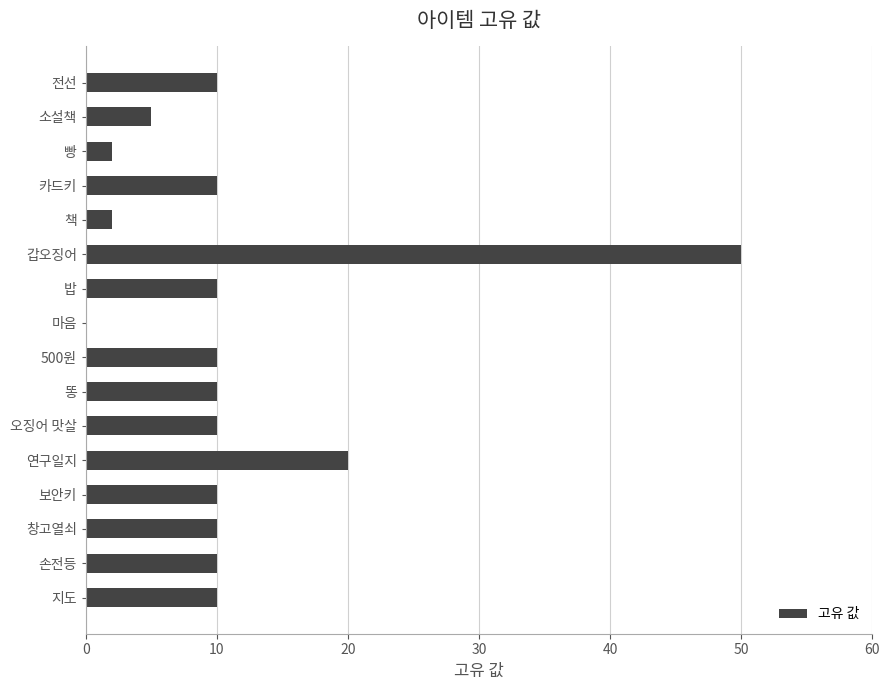

Reading bottom to top, extract all data points from this chart.

지도=10	손전등=10	창고열쇠=10	보안키=10	연구일지=20	오징어 맛살=10	똥=10	500원=10	마음=0	밥=10	갑오징어=50	책=2	카드키=10	빵=2	소설책=5	전선=10